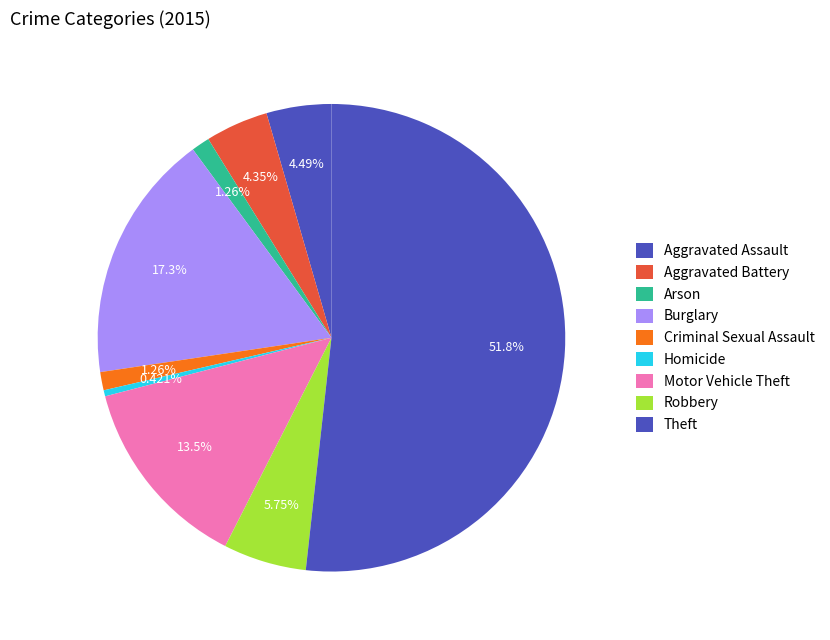

What is the majority slice?

Theft